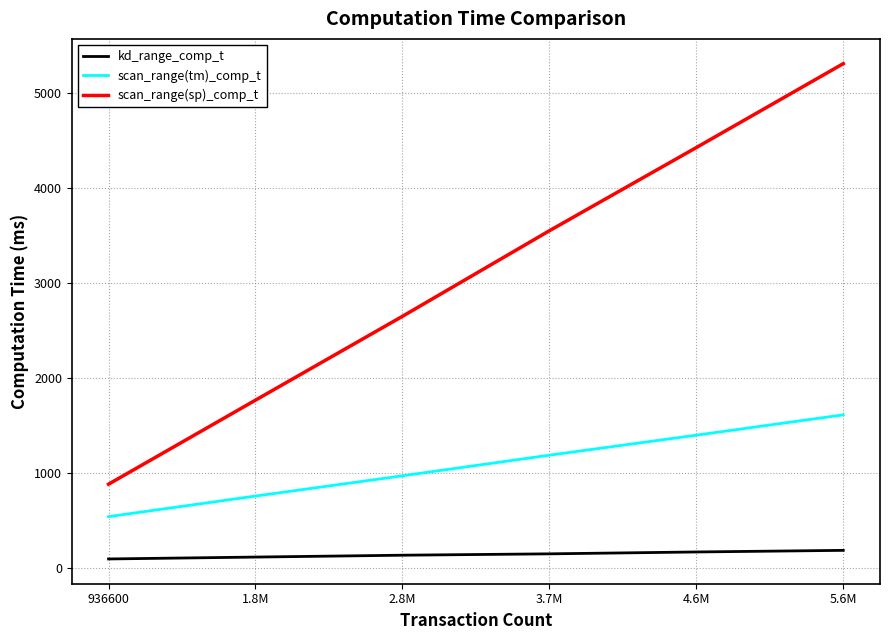

How many categories are shown in the chart?

6